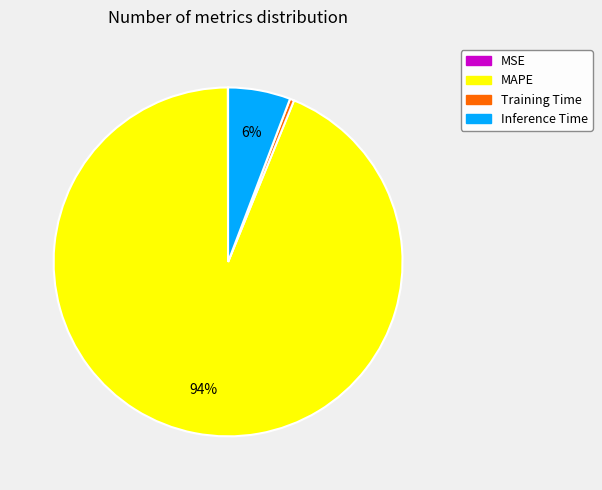

To the nearest percent, what portion does MAPE represent?

94%